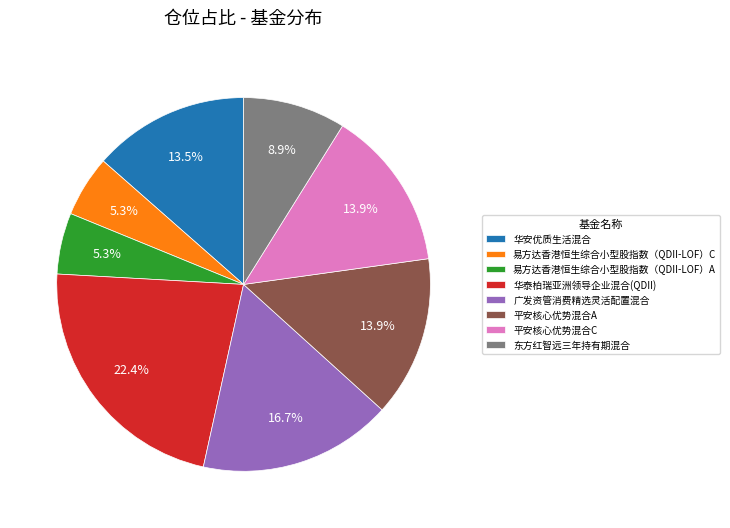

To the nearest percent, what portion does 易方达香港恒生综合小型股指数（QDII-LOF）A represent?

5%